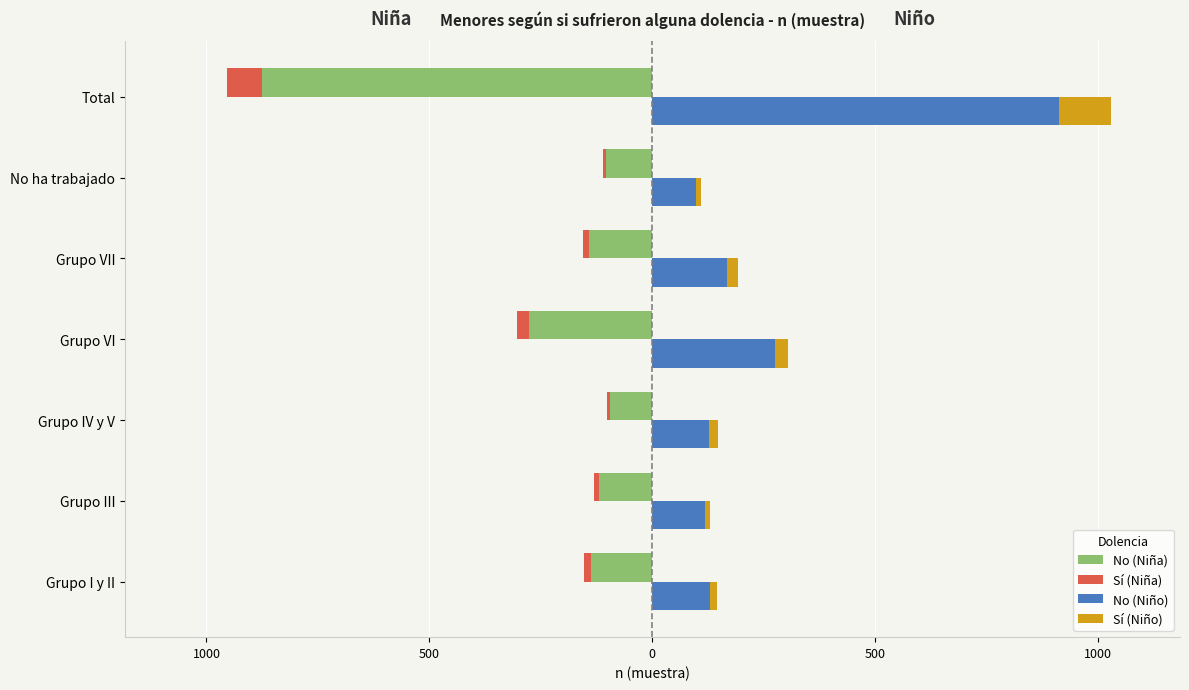

At how many categories does at least one series exceed -462?

7